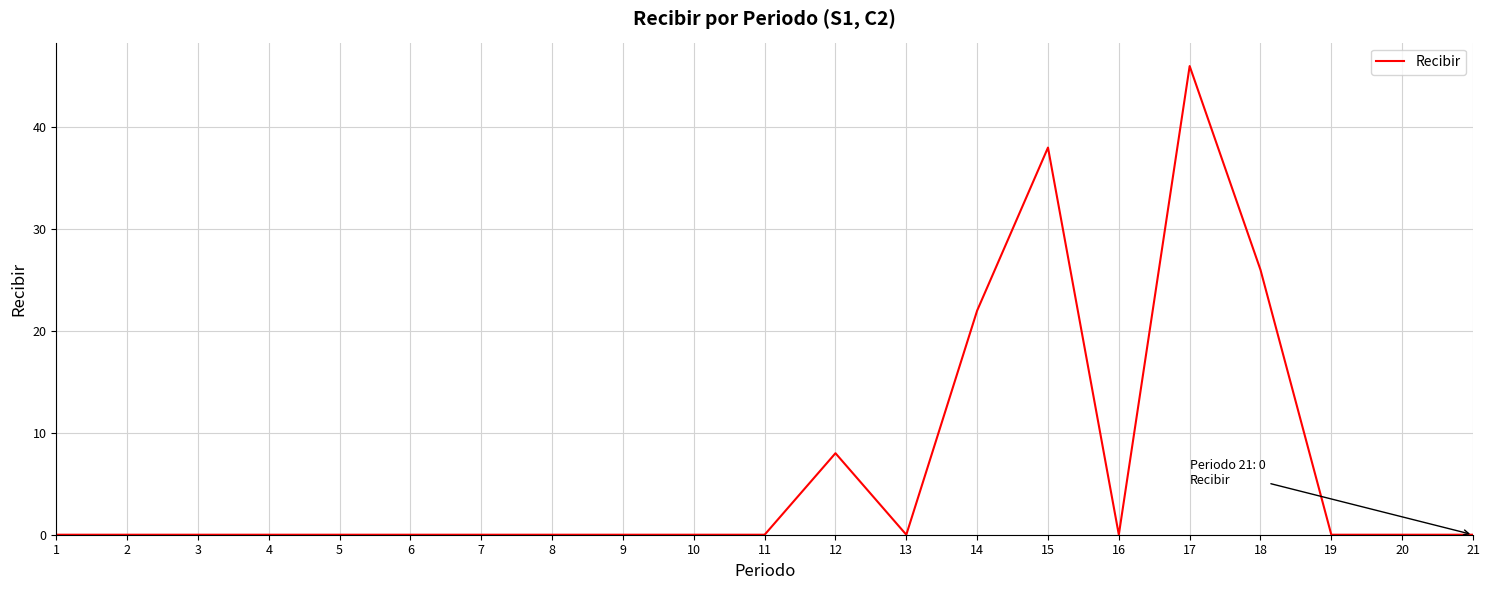

The value at 3 is 0. True or false?

True